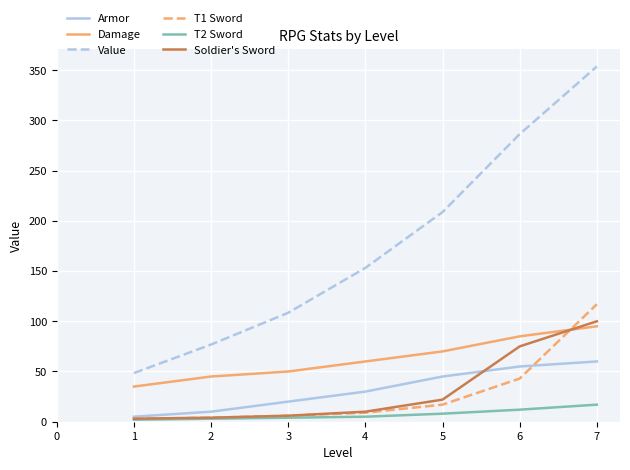

Is this an area chart (filled region under the line)?

No